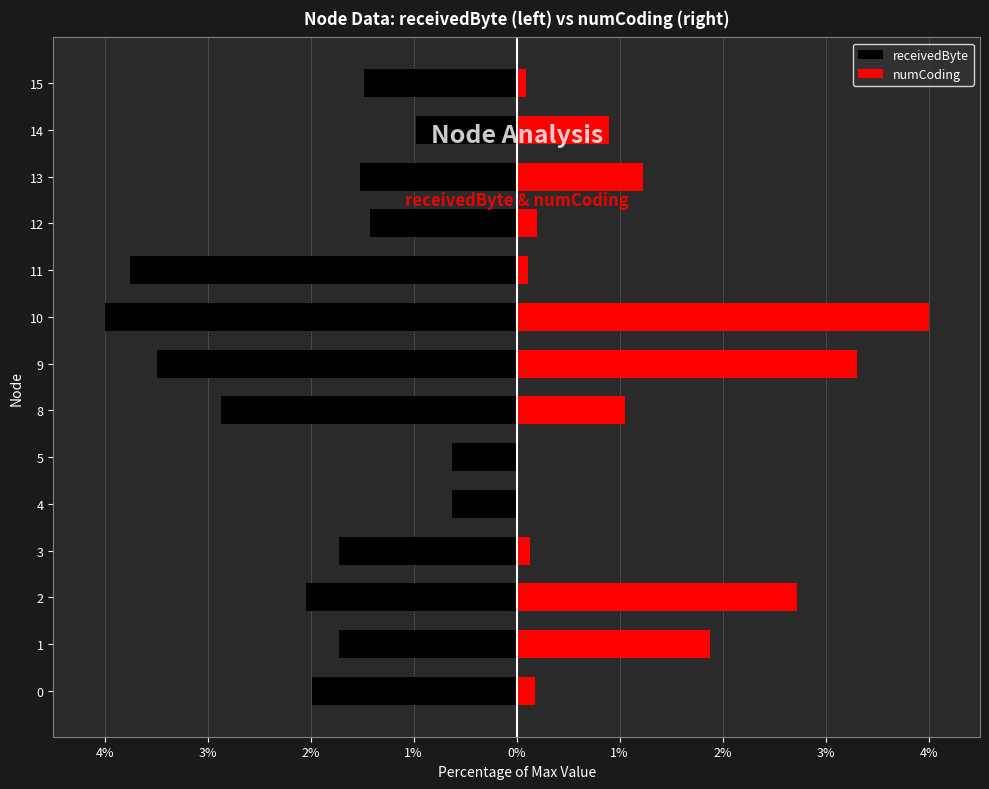

What is the average value of the receivedByte series?

-2.0